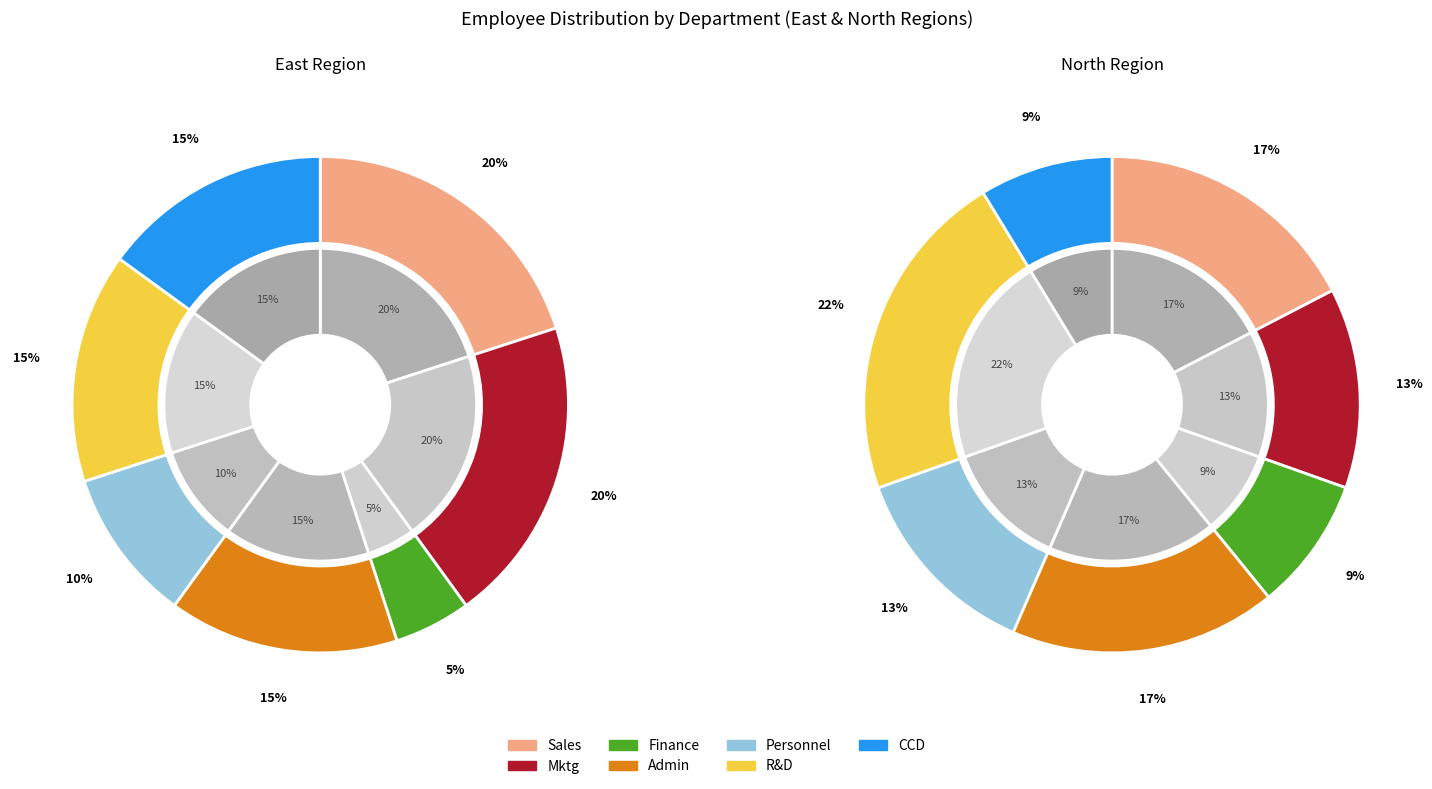

Is Mktg the majority of the pie?

No